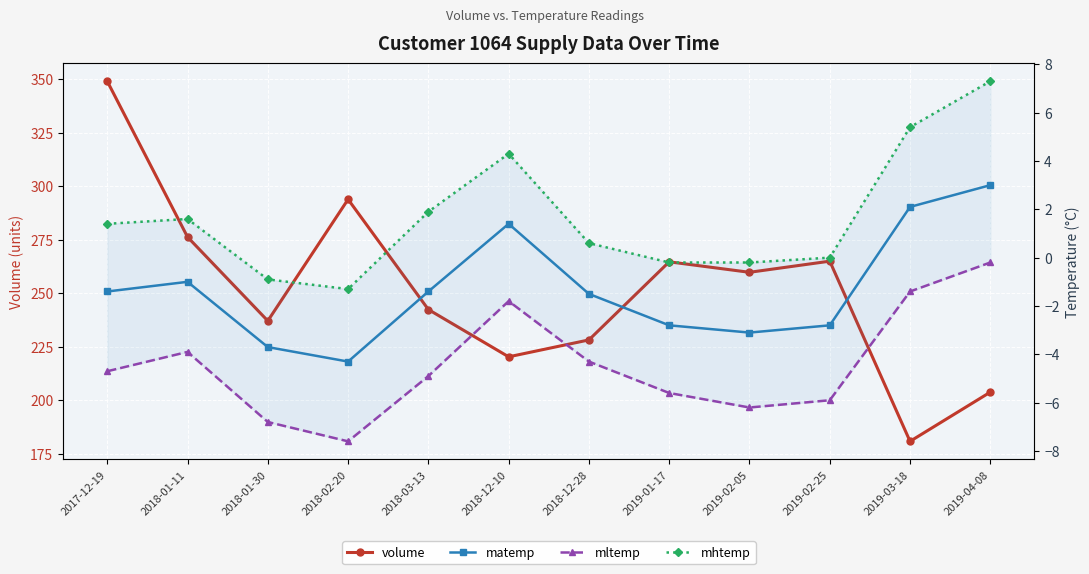

Is this an area chart (filled region under the line)?

No